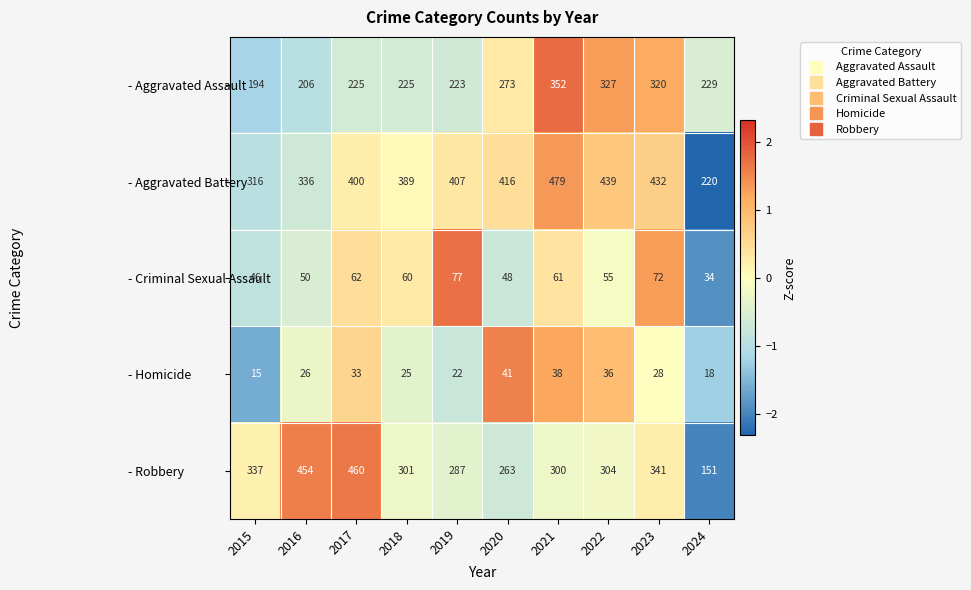

Read the - Aggravated Battery value at 2024, to the nearest 10.

220